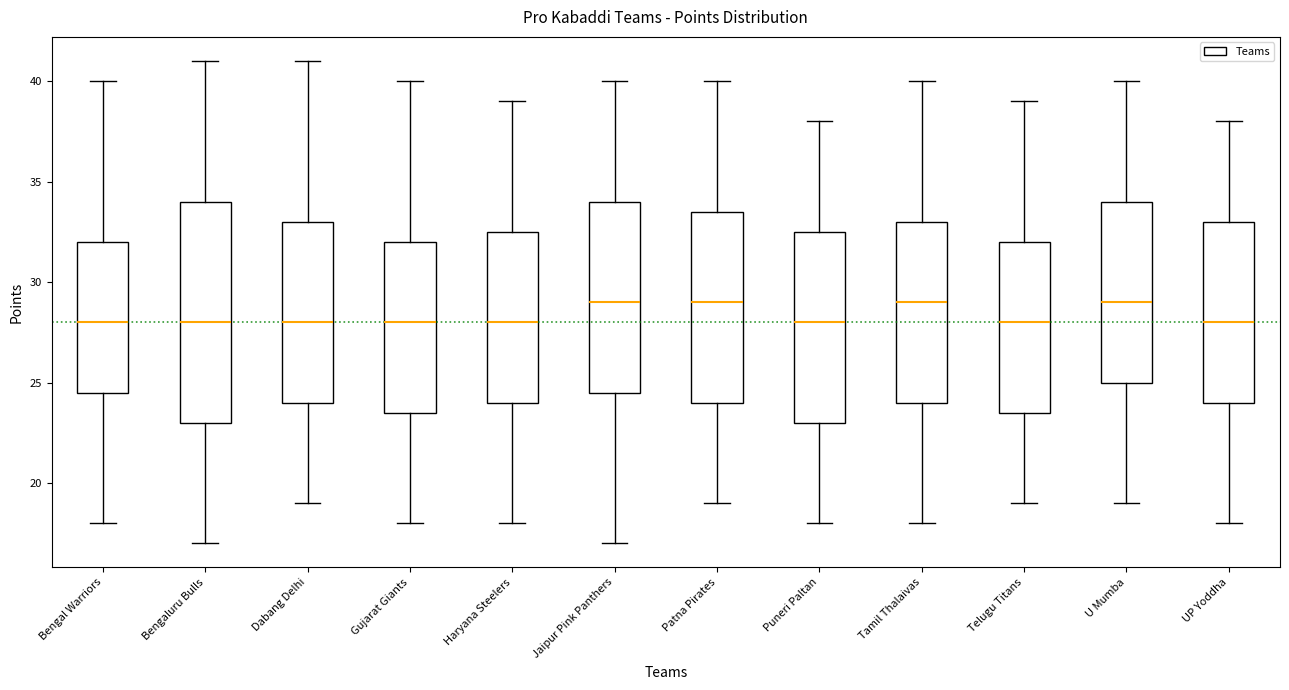

Which box is the tallest, from its lower edge to its upper edge?

Bengaluru Bulls